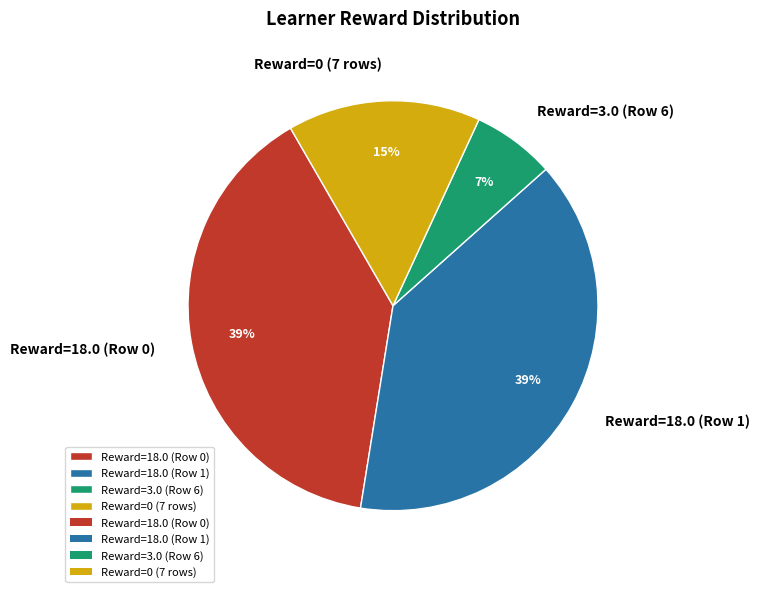

Is the sum of Reward=18.0 (Row 1) and Reward=18.0 (Row 0) greater than half?

Yes